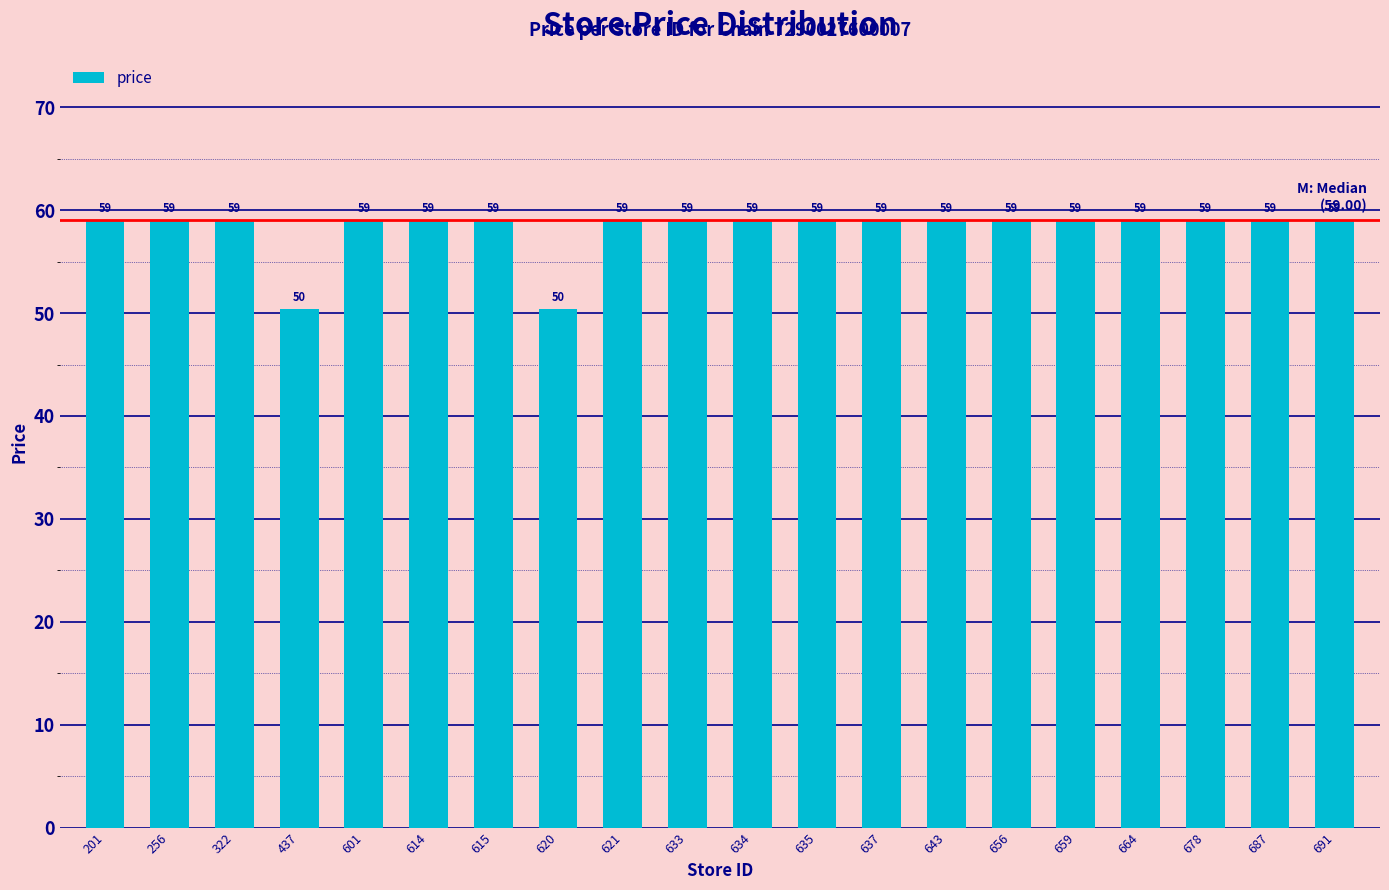

Count the number of categories in the chart.

20